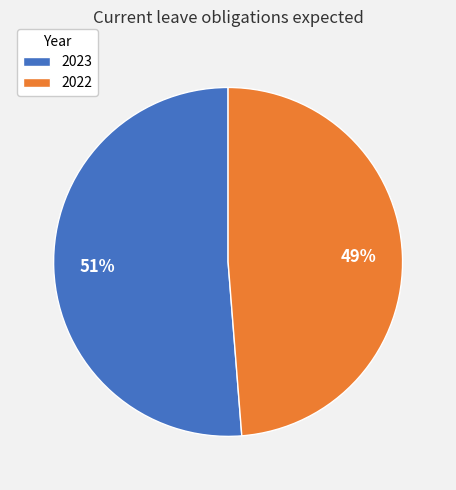

Is it true that 2022 is 36% of the pie?

False